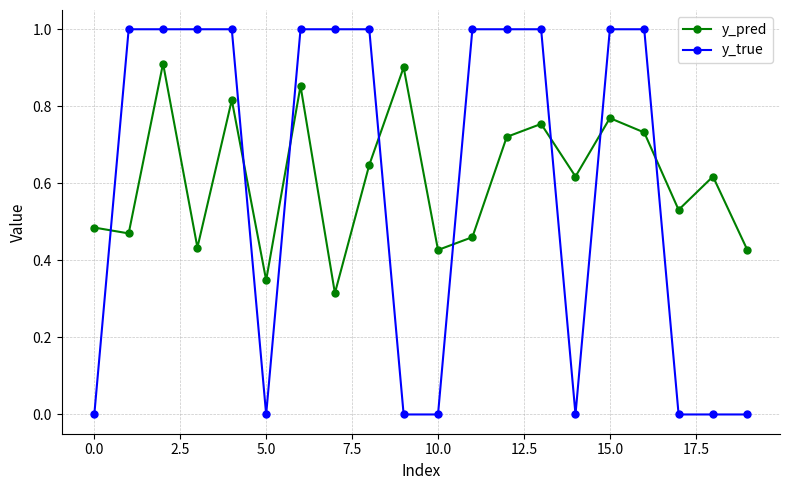

After their last crossing, which series has the higher values: y_true or y_pred?

y_pred